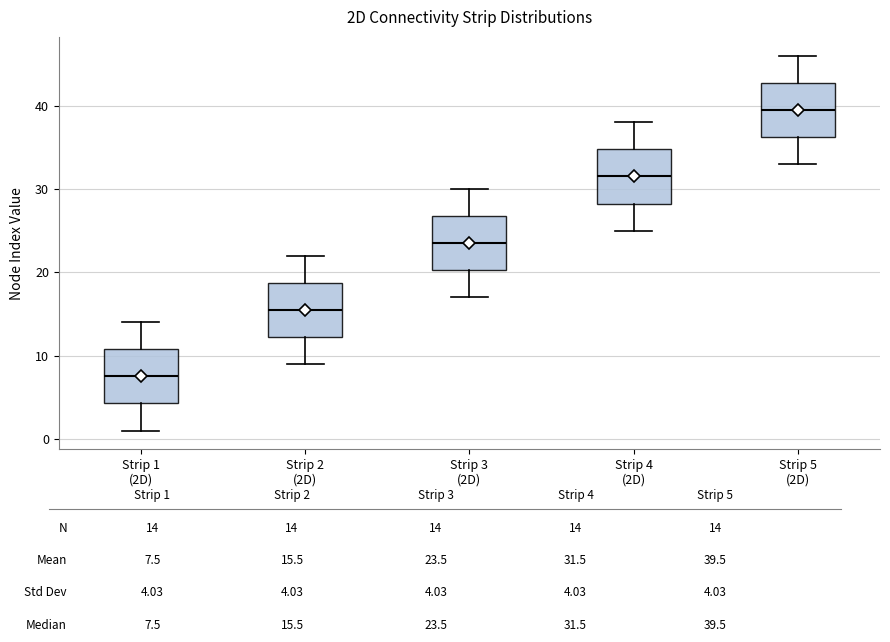

Reading left to right, transcribe this box plot: for each box, give where its median line is, the range the box spans, and where its two whiskers end, as read against the y-axis. The values are not printed on the chart, so give them approximately, as read against the axis.

Strip 1 (2D): median 8, box 4 to 11, whiskers 1 to 14
Strip 2 (2D): median 16, box 12 to 19, whiskers 9 to 22
Strip 3 (2D): median 24, box 20 to 27, whiskers 17 to 30
Strip 4 (2D): median 32, box 28 to 35, whiskers 25 to 38
Strip 5 (2D): median 40, box 36 to 43, whiskers 33 to 46